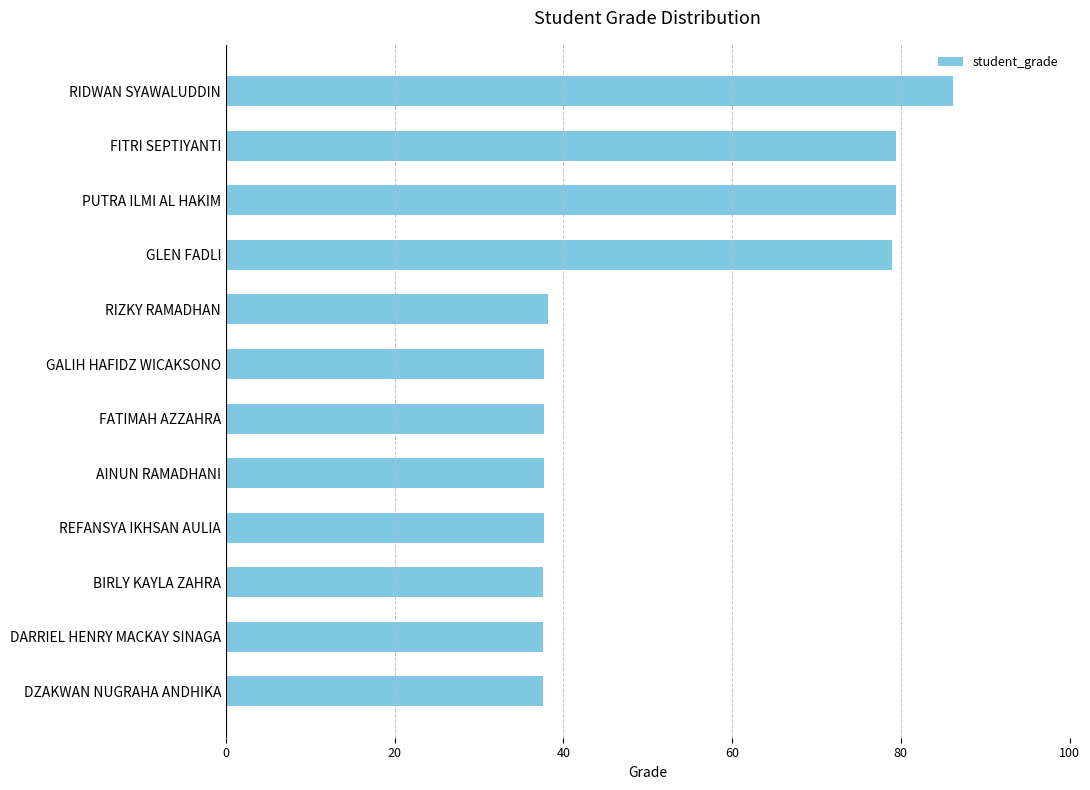

What is the label of the 5th bar from the bottom?

AINUN RAMADHANI